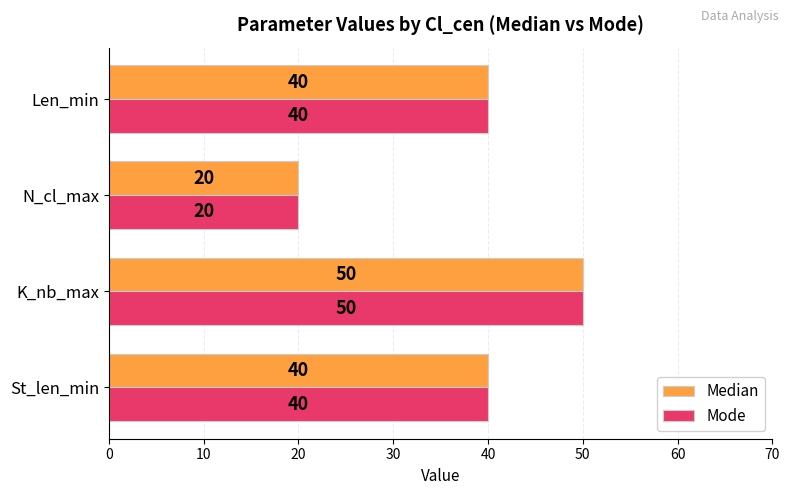

At which label does Mode reach its minimum?

N_cl_max